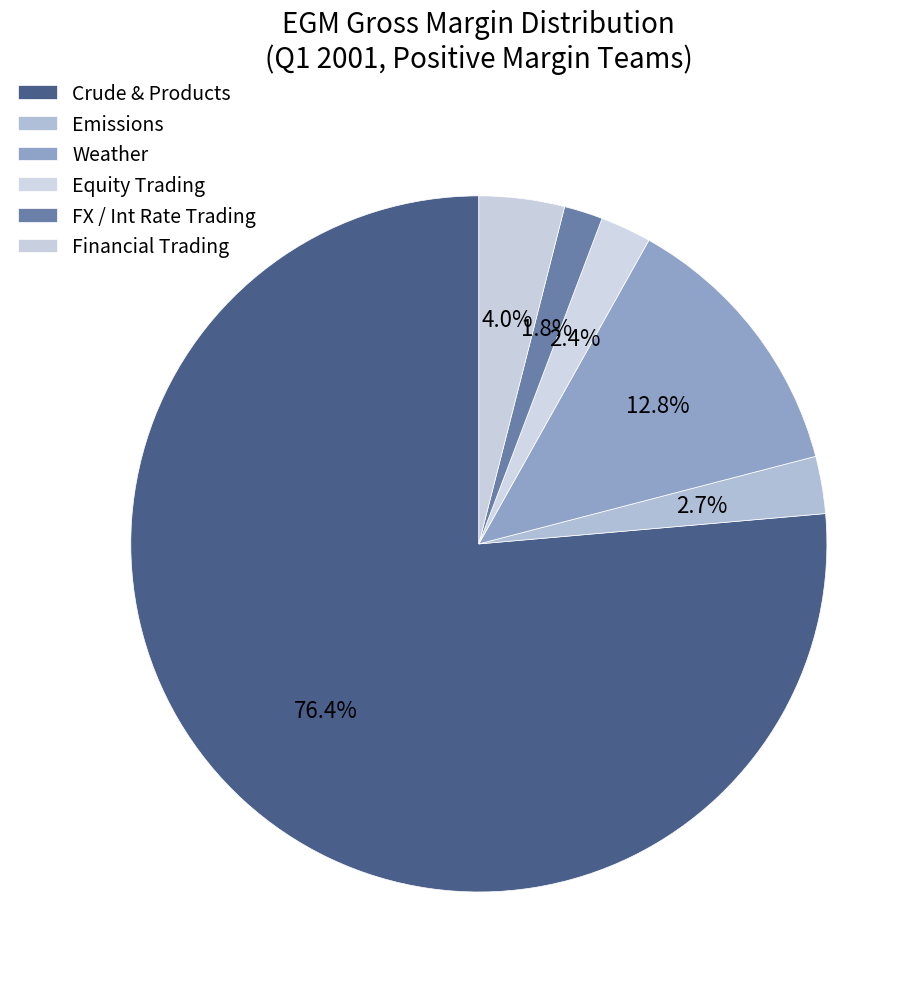

How many segments does this pie chart have?

6